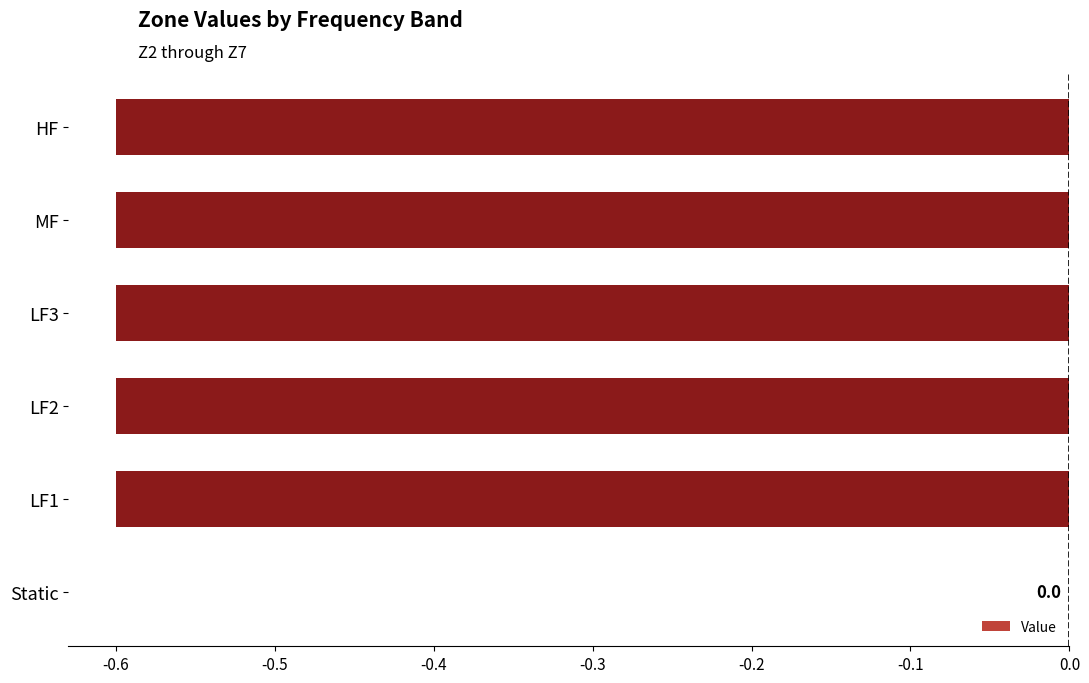

At which category does the chart reach its peak across all series?

Static